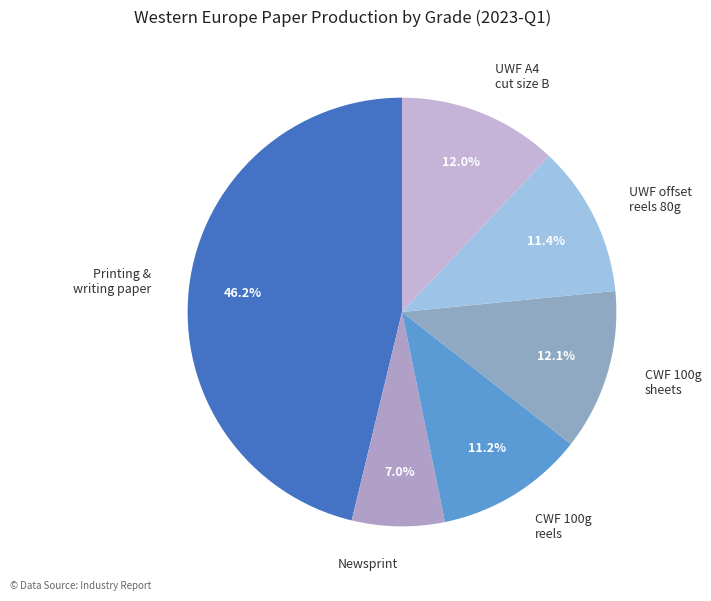

What is the largest slice in the pie chart?

Printing & writing paper